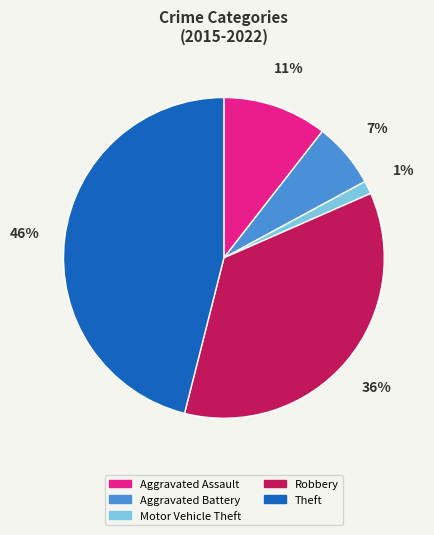

Do Motor Vehicle Theft and Aggravated Battery together represent more than half of the pie?

No